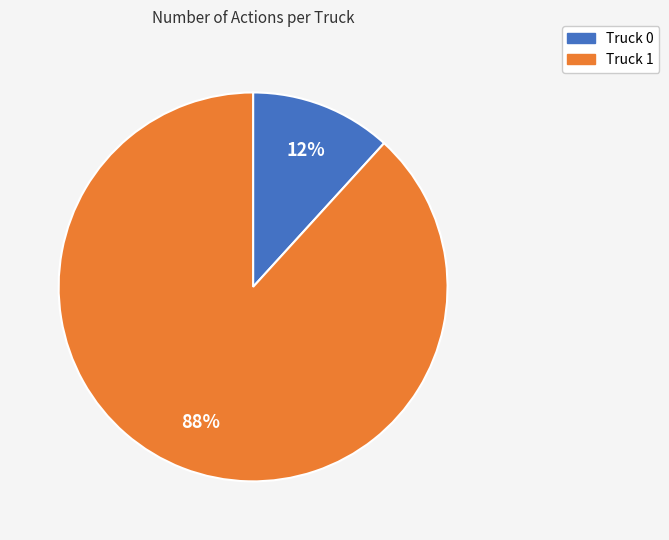

Does Truck 0 account for over 50% of the chart?

No